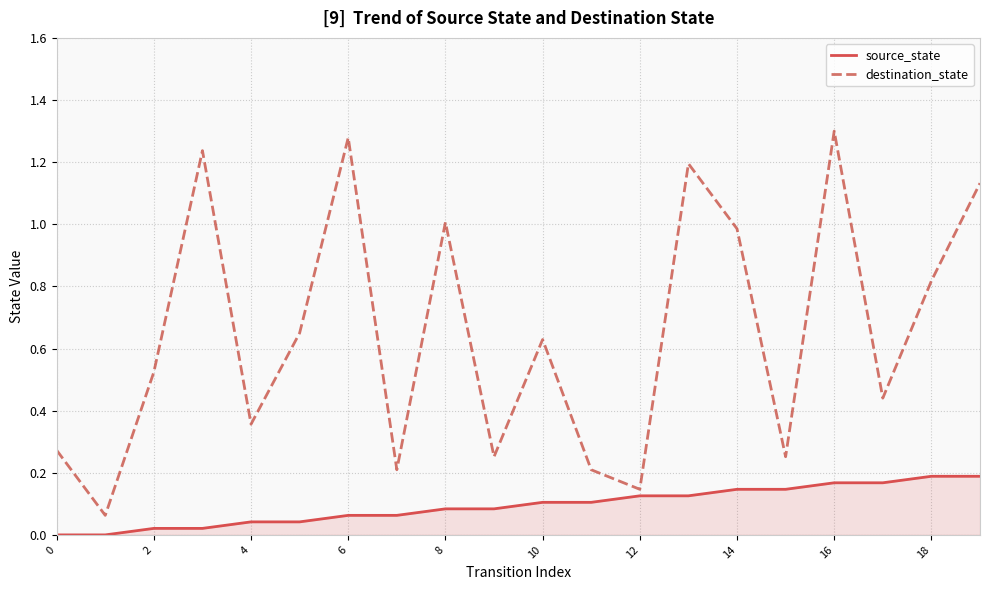

Which series has the largest total across all categories?

destination_state